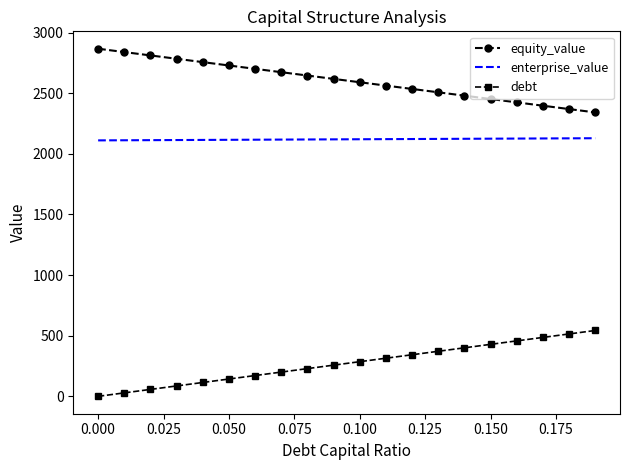

List the series in order of their peak value, highest first.

equity_value, enterprise_value, debt